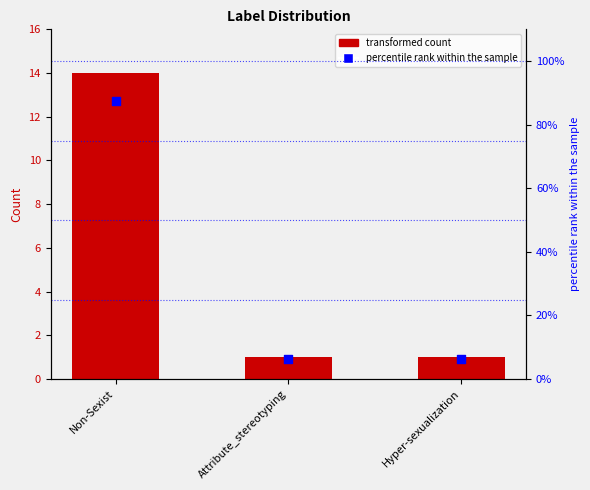

Which series reaches the minimum Y coordinate?

Count